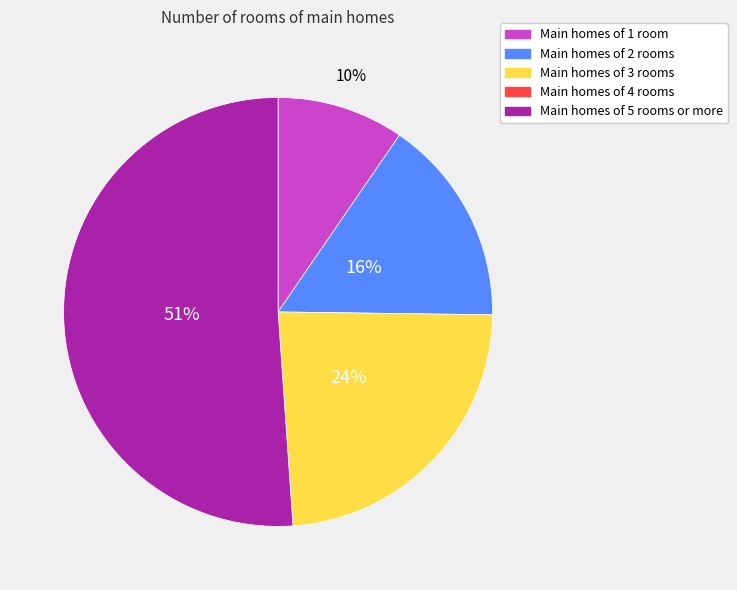

Does any single category account for the majority?

Yes